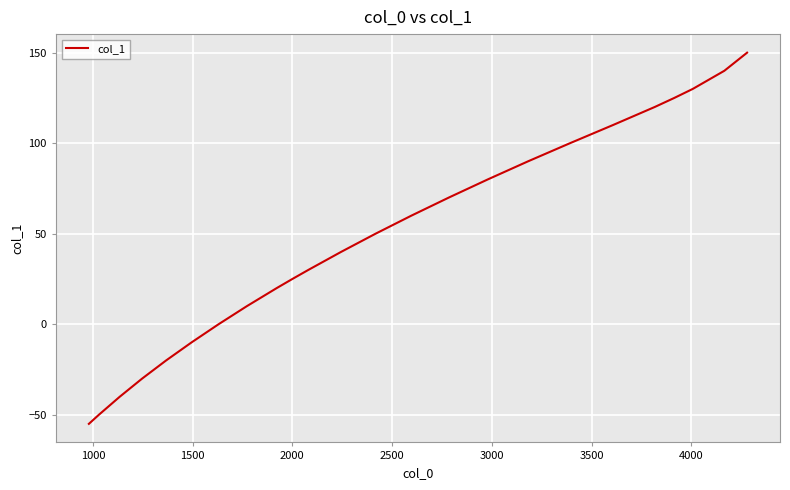

Reading left to right, transcribe all the data shown in this chart.

-55	-50	-40	-30	-20	-10	0	10	20	25	30	40	50	60	70	80	90	100	110	120	125	130	140	150